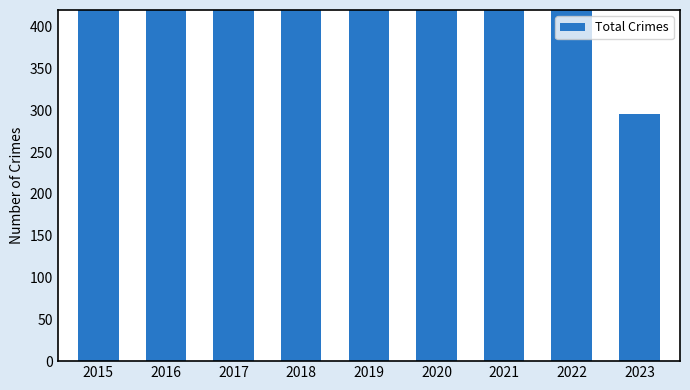

True or false: the data shows 708 at 2020.

True